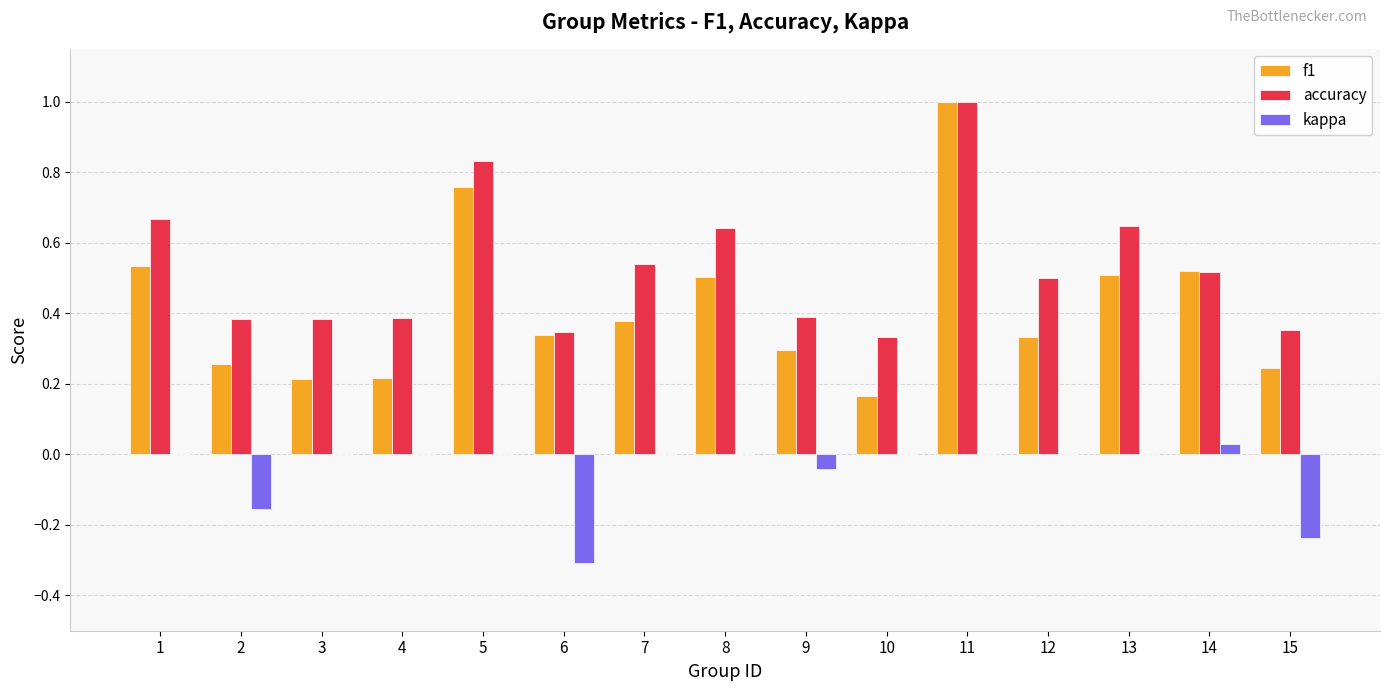

Which series changed the most between 7 and 11?

f1